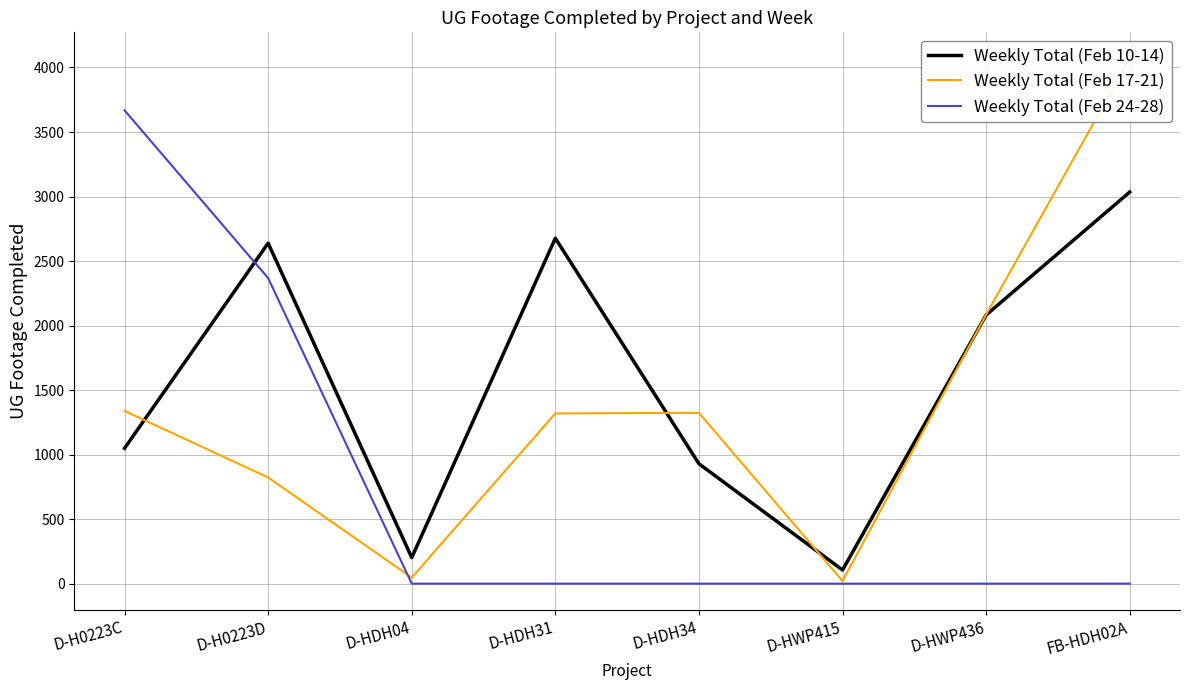

Does the chart display data point markers on the line(s)?

No